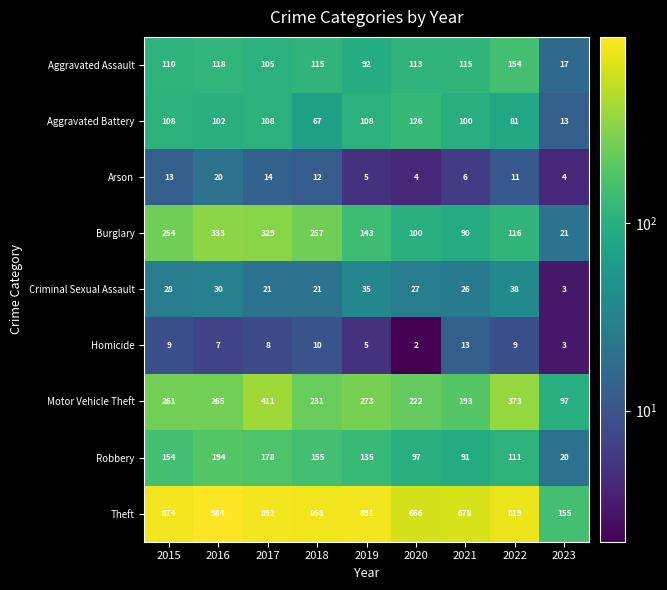

What is the difference between the maximum and minimum values in the Theft series?

829